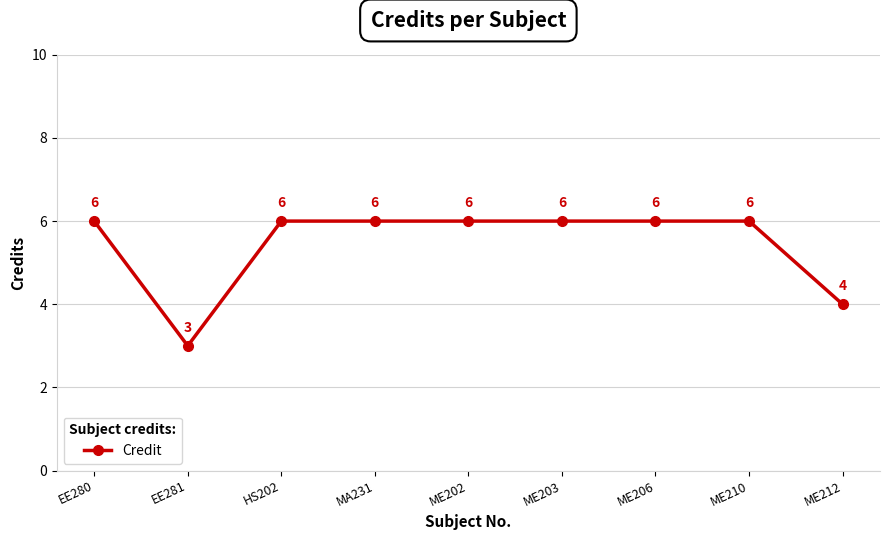

Reading left to right, transcribe all the data shown in this chart.

EE280=6	EE281=3	HS202=6	MA231=6	ME202=6	ME203=6	ME206=6	ME210=6	ME212=4